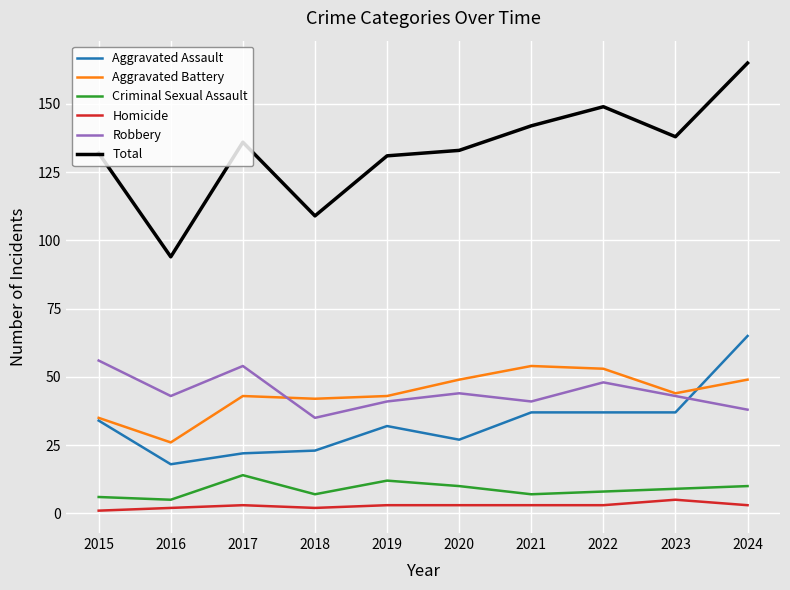

What is the difference between the highest and lowest values at 2017?

133